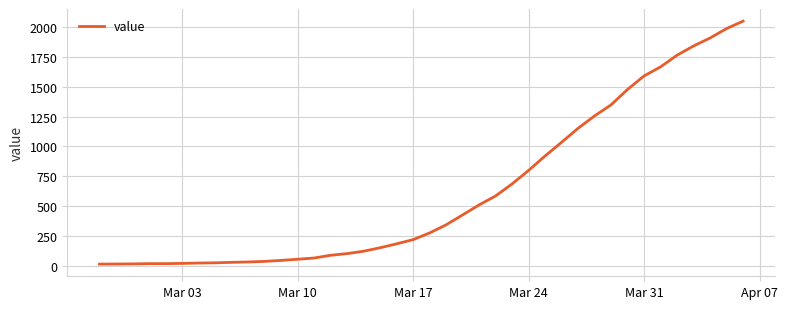

What is the difference between the maximum and minimum values?

2036